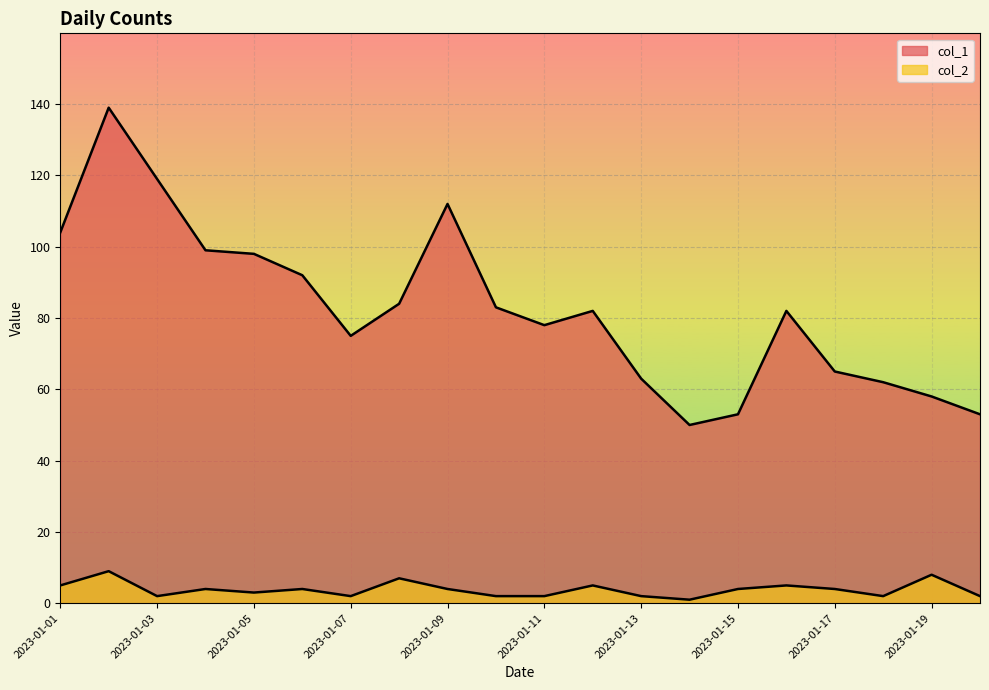

What is the difference between the col_1 values at 2023-01-09 and 2023-01-06?

20